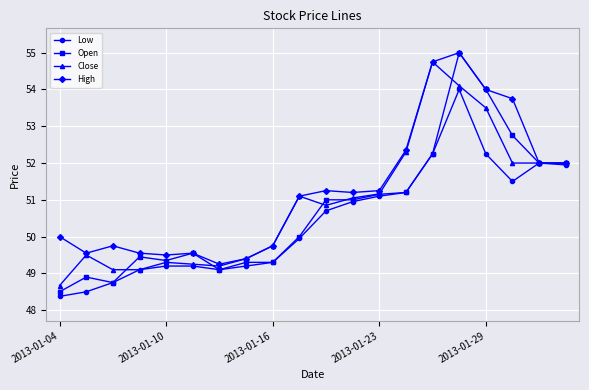

What is the smallest value displayed?

48.4